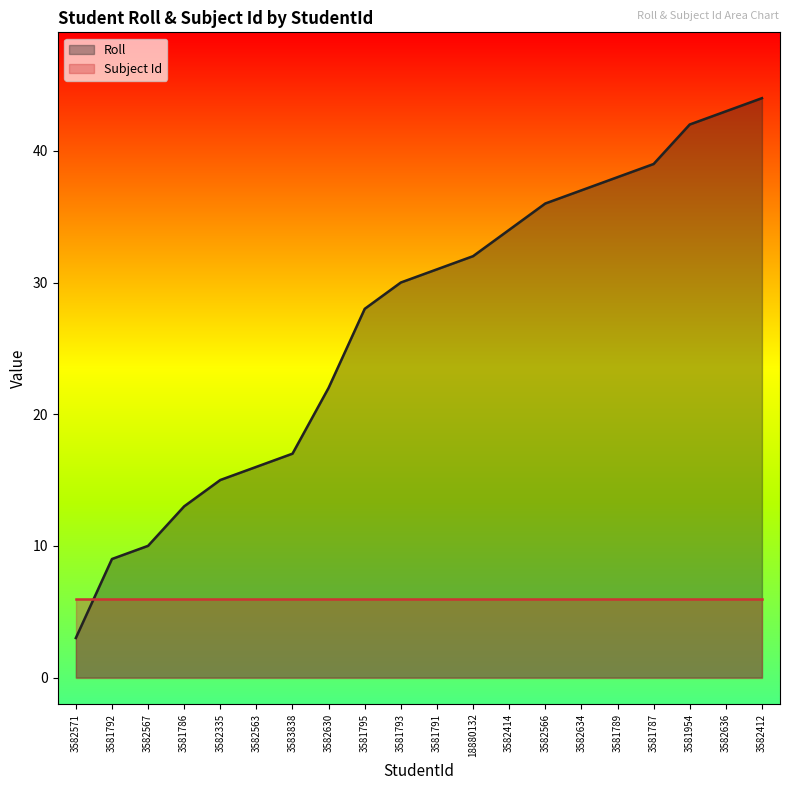

Which has a higher value, 3581787 or 3581795?

3581787